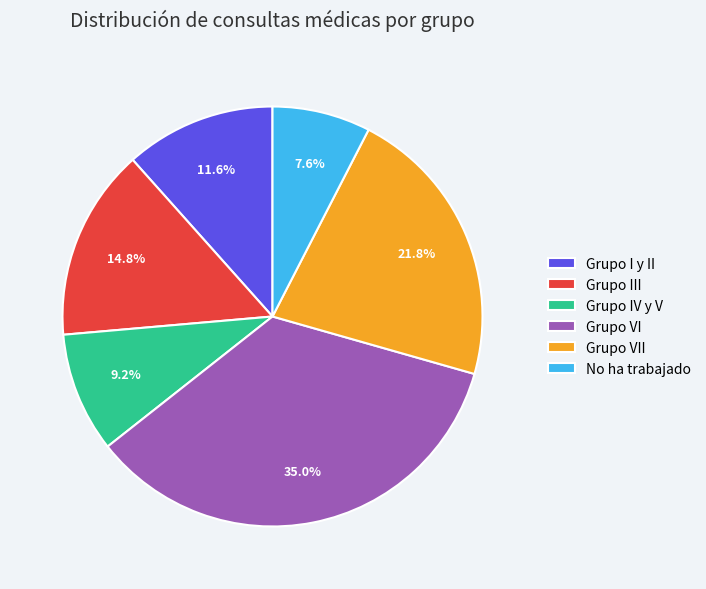

Count the number of slices in the pie.

6